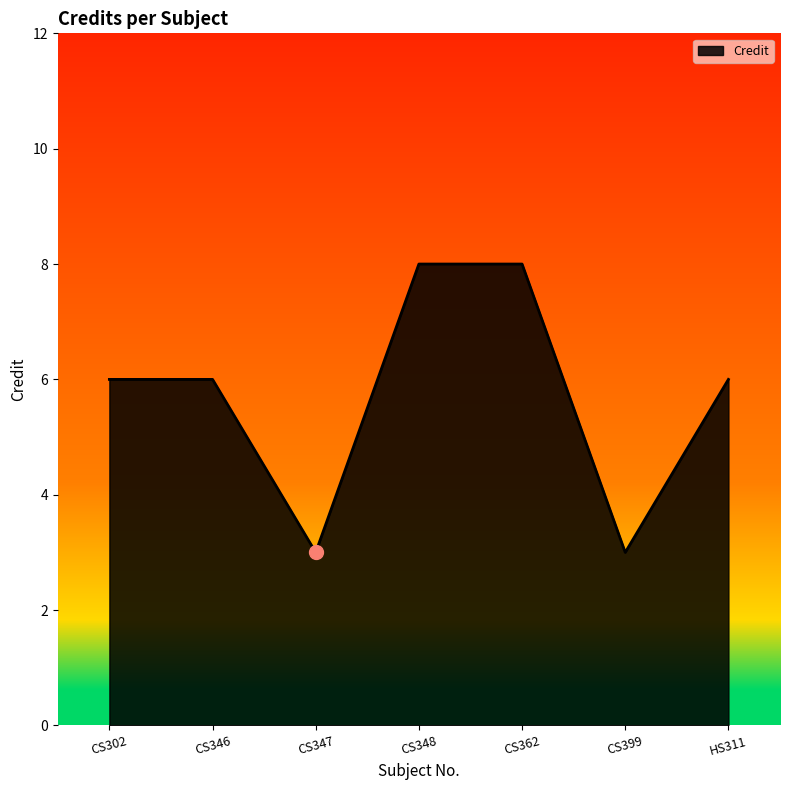

The chart shows a value of 6 at CS302. True or false?

True